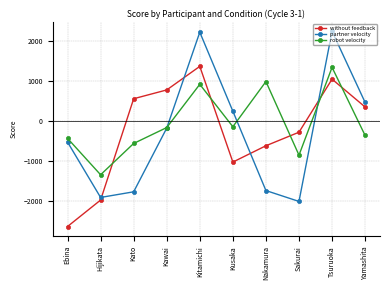

What is the difference between the maximum and second lowest values in the without feedback series?

3342.1